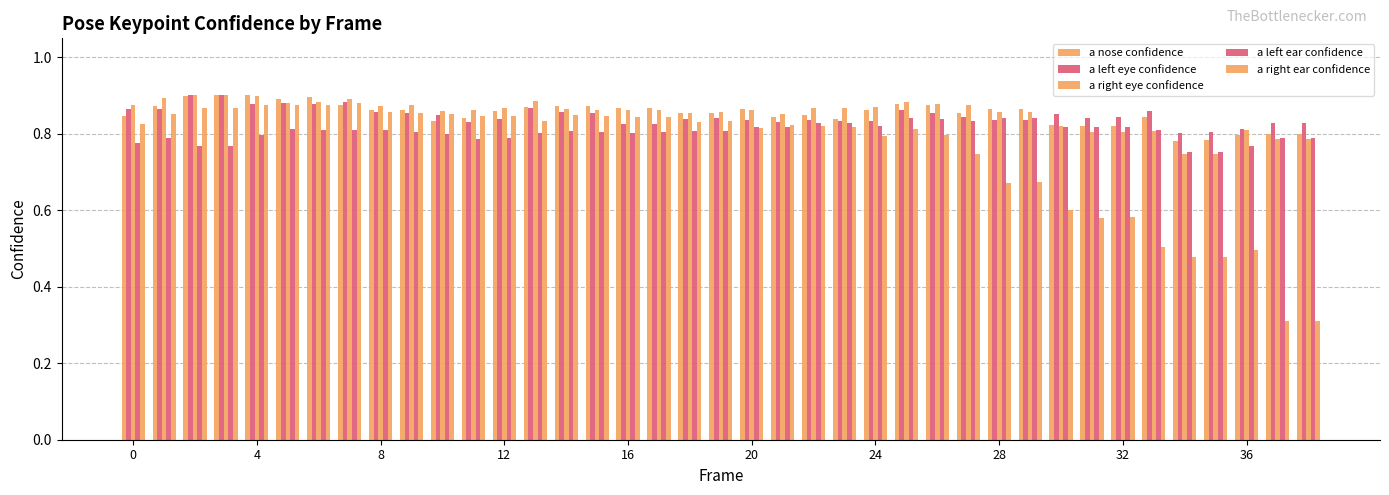

Are the bars horizontal?

No